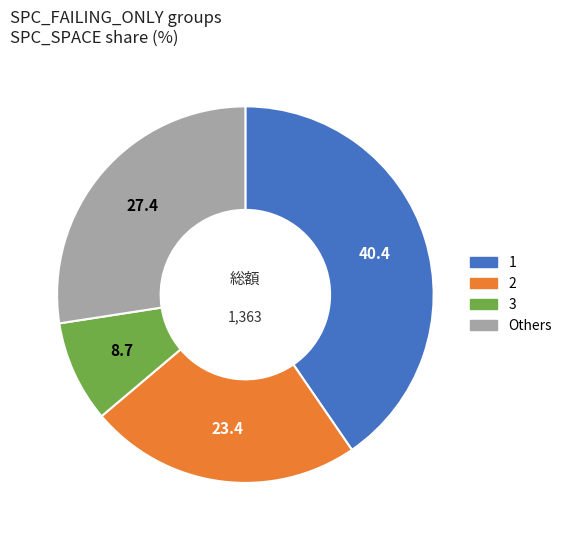

How many segments does this pie chart have?

4